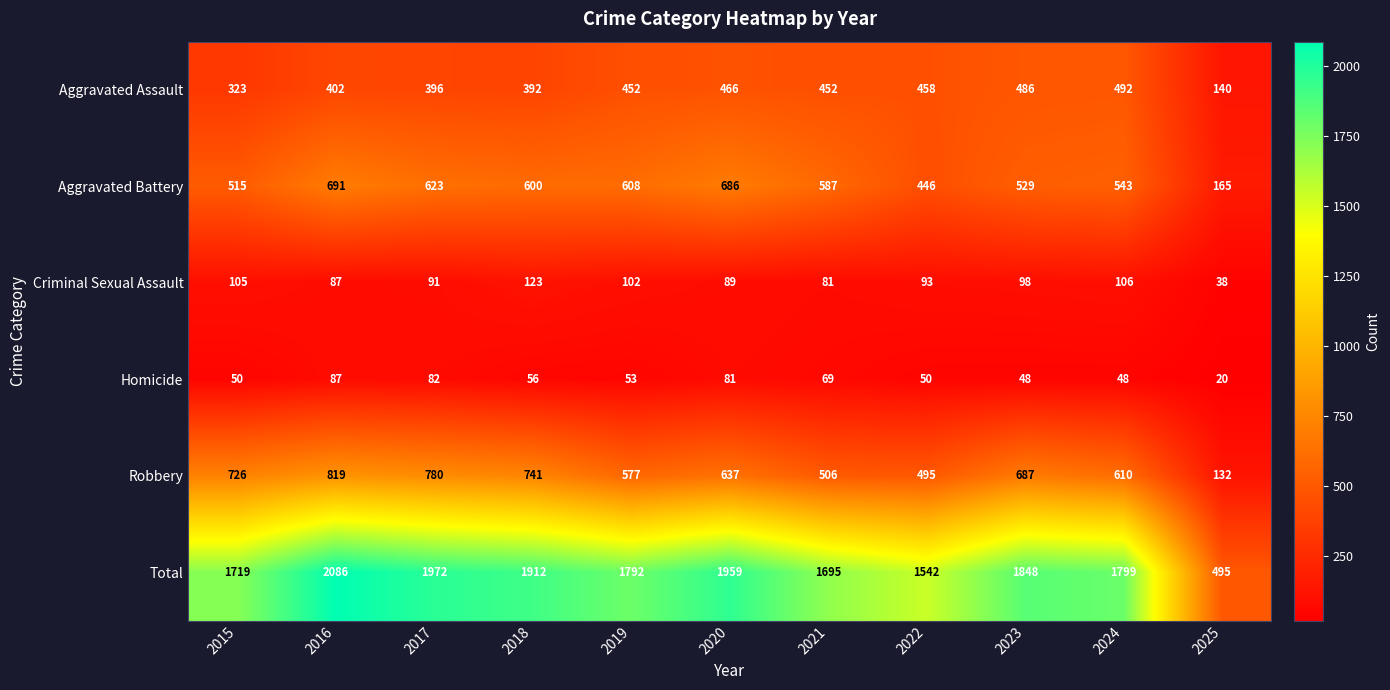

True or false: Total has a value of 1792 at 2019.

True